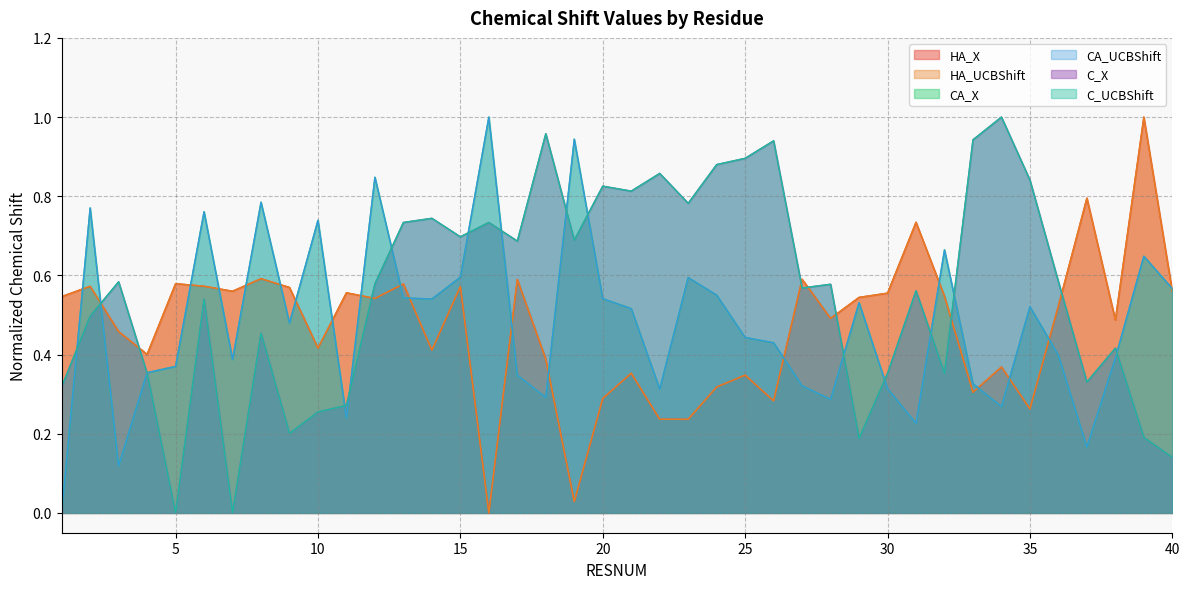

At which category does HA_X reach its first local peak?

2